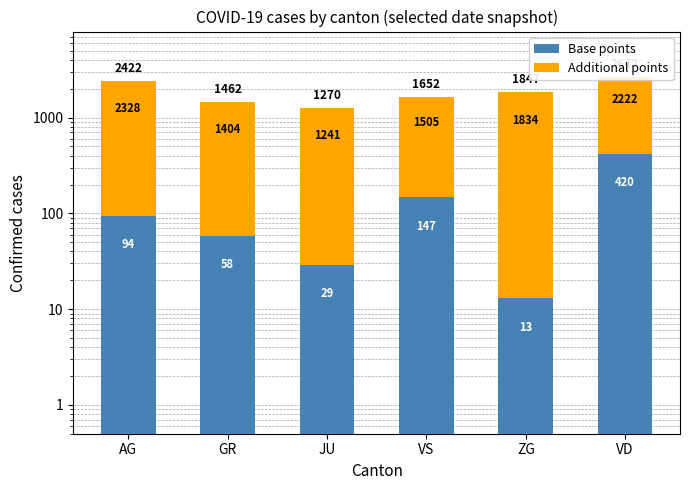

Reading right to left, list all the values displayed in this chart.

Base points: 420	13	147	29	58	94
Additional points: 2222	1834	1505	1241	1404	2328